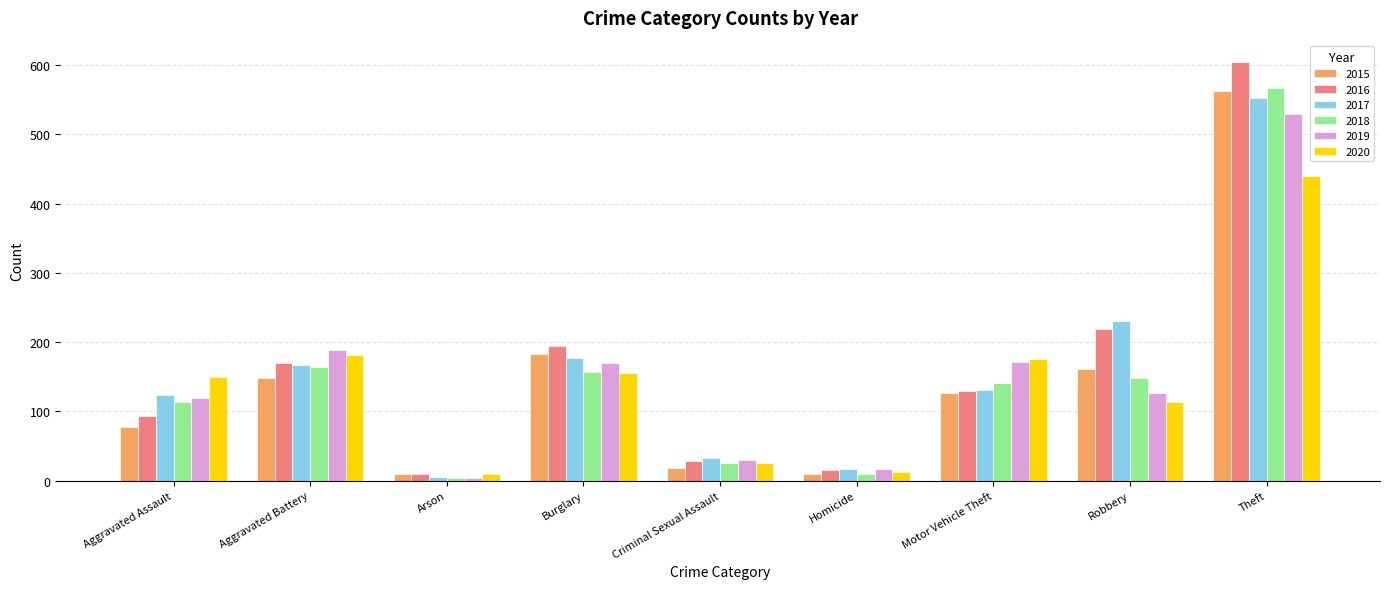

What is the sum of the 2016 values at Burglary and Theft?

799